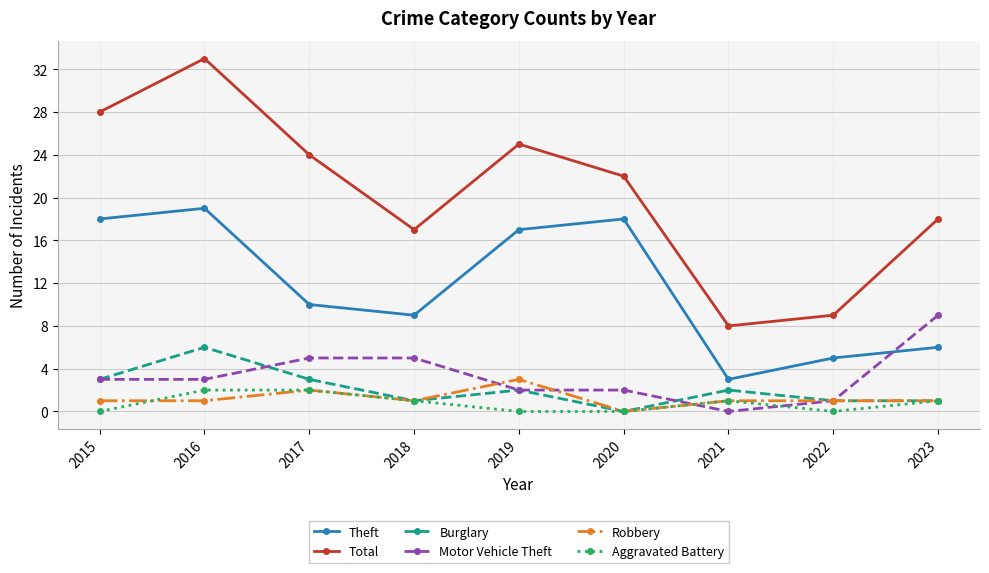

How many interior local valleys does the Theft series have?

2